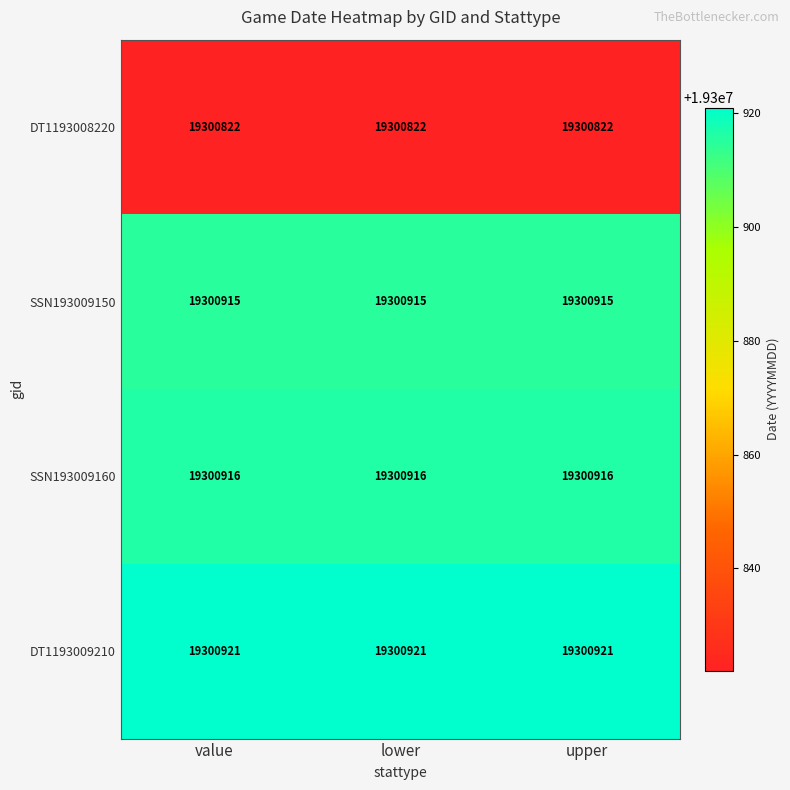

What is the maximum value shown in the chart?

19300921